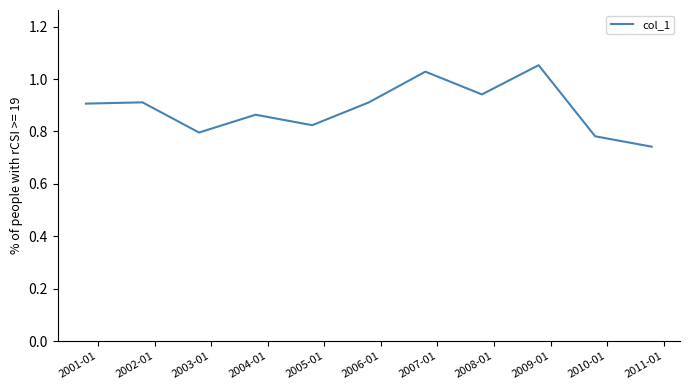

What is the difference between the maximum and minimum values?

0.3